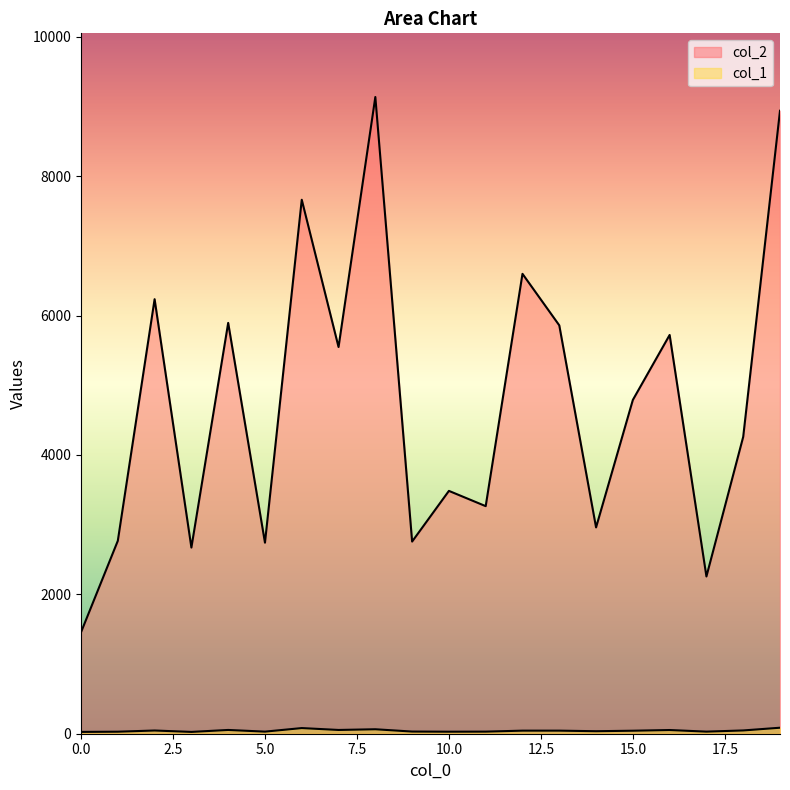

True or false: col_1 and col_2 cross at least once.

False